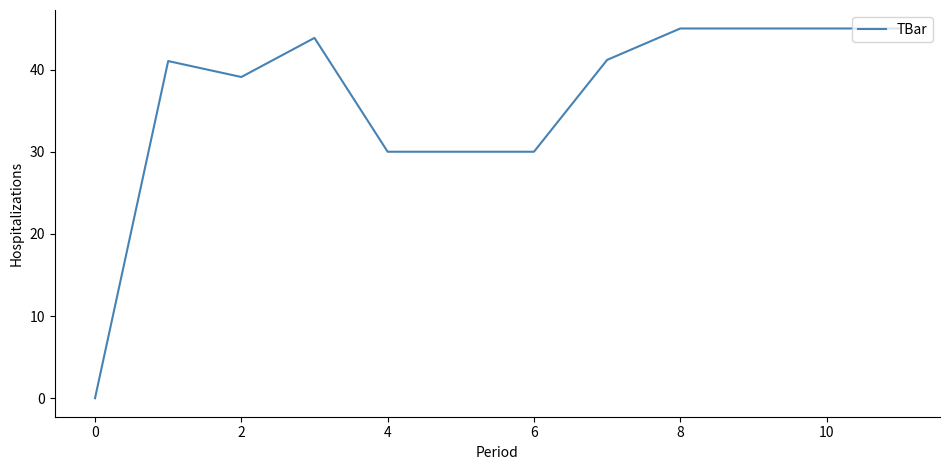

What is the difference between the maximum and minimum values?

45.0